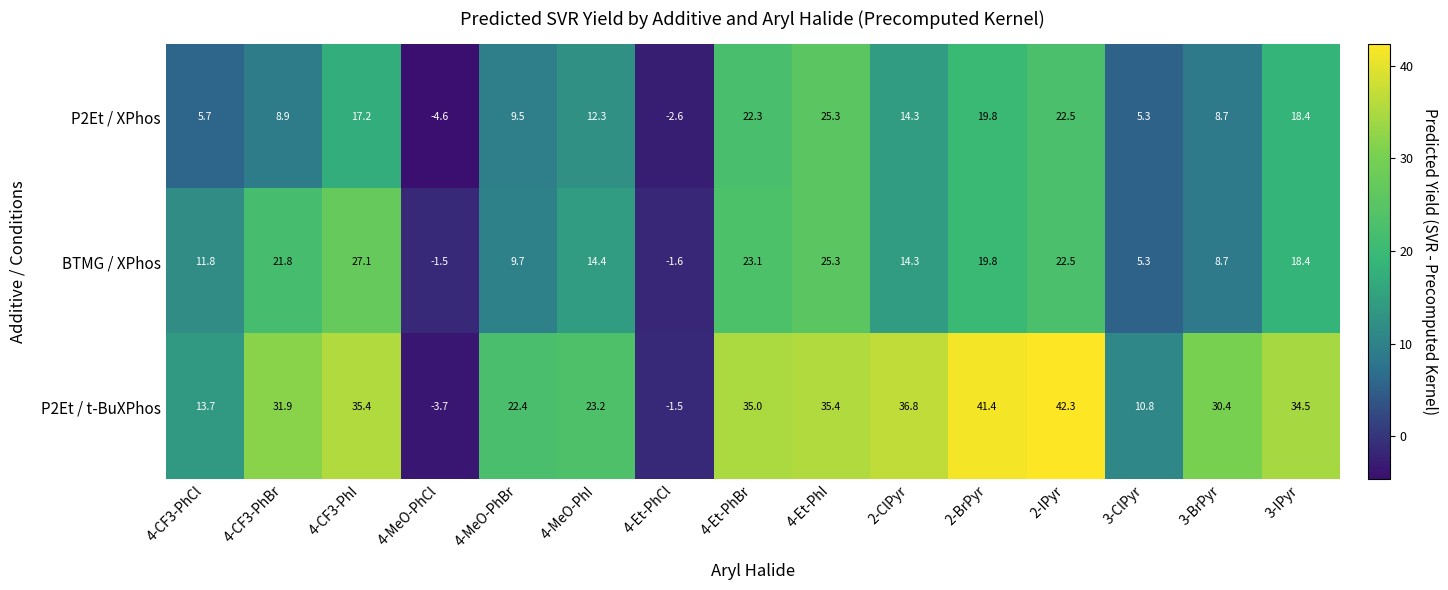

True or false: P2Et / t-BuXPhos has a value of 48.1 at 4-Et-PhBr.

False